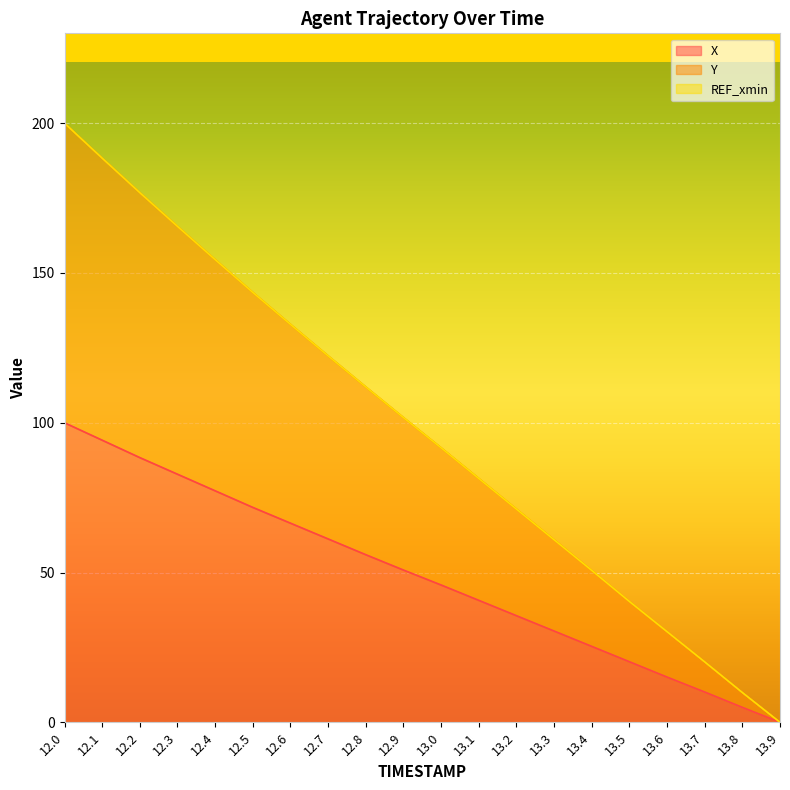

True or false: Y has more than 1 interior local peaks.

False